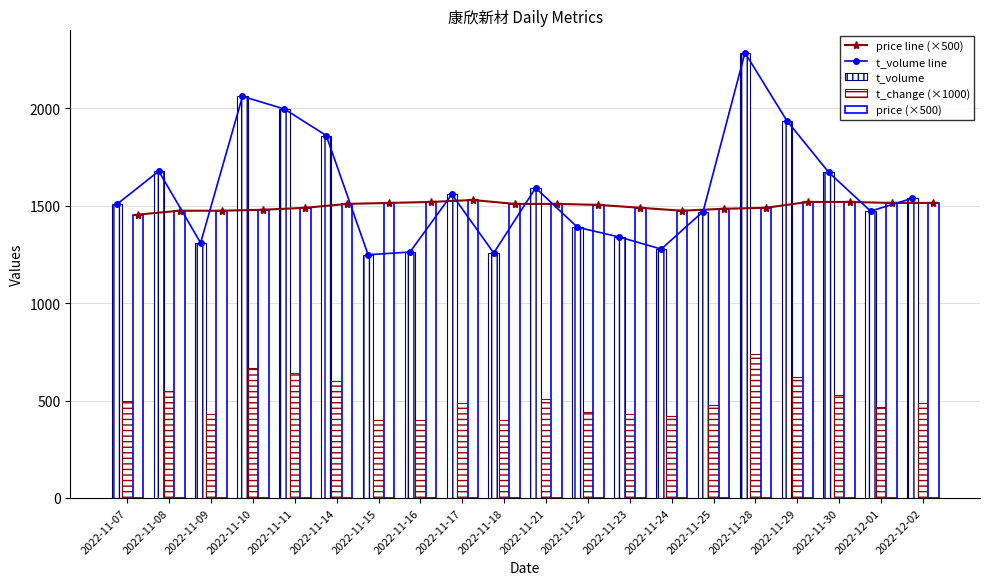

Which series has the widest spread of values?

t_volume line